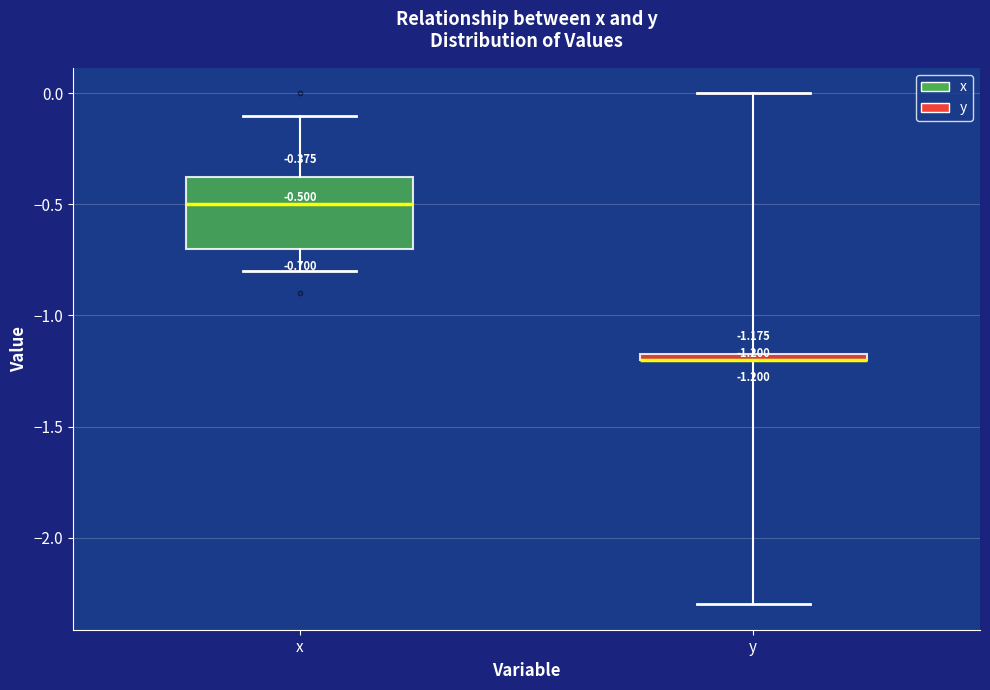

Which box is the tallest, from its lower edge to its upper edge?

x